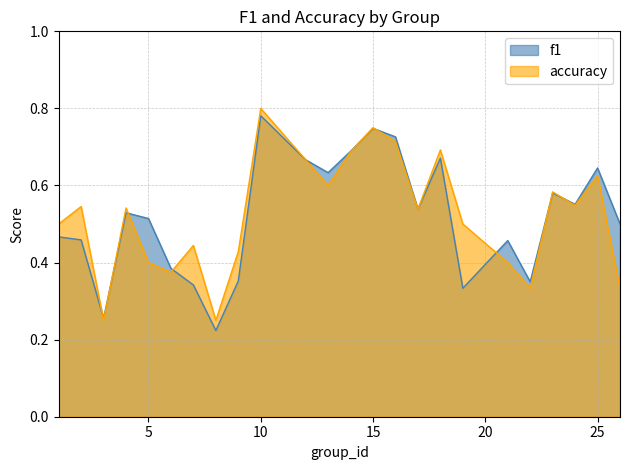

What is the difference between the highest and lowest values at 19?

0.2